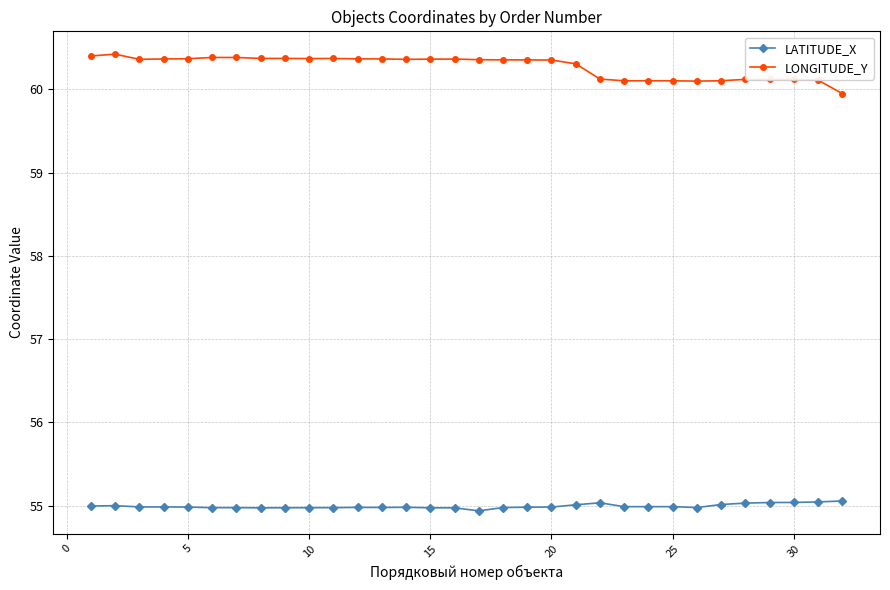

Which series has the largest range (max minus min)?

LONGITUDE_Y